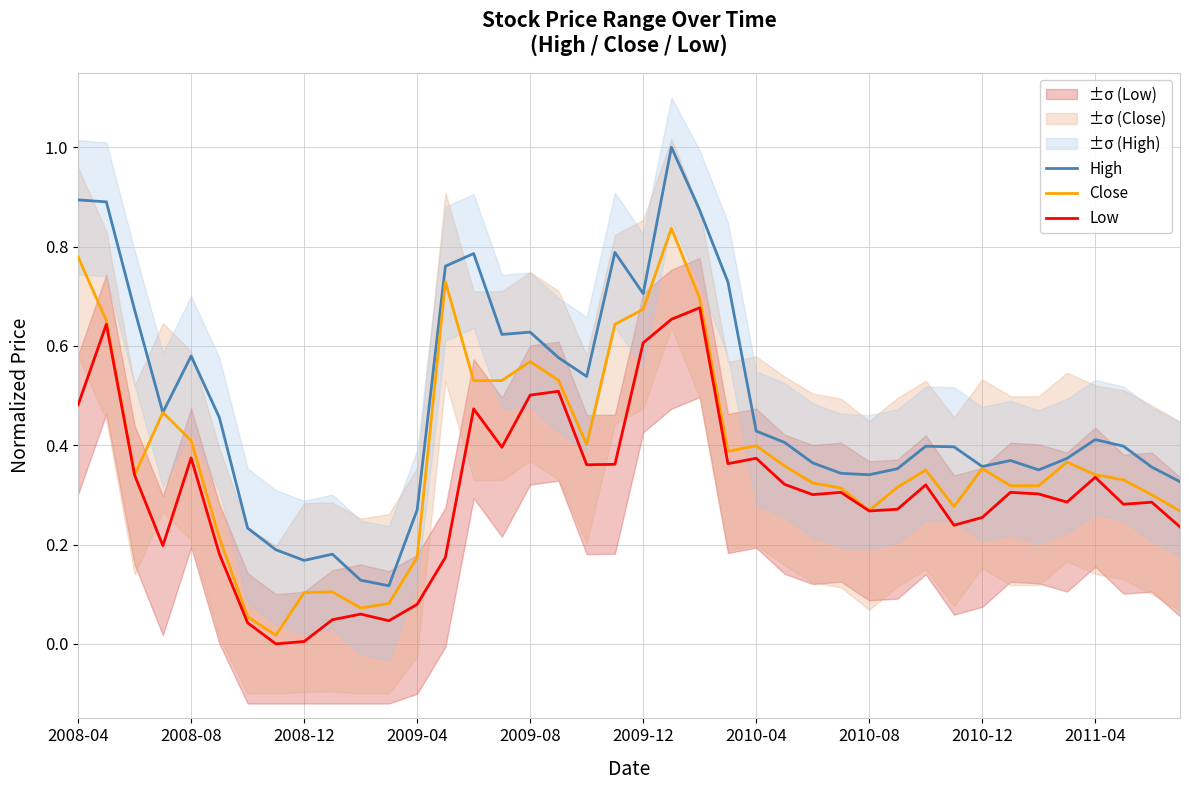

What is the value of the High point at the 23rd from the left?

0.9